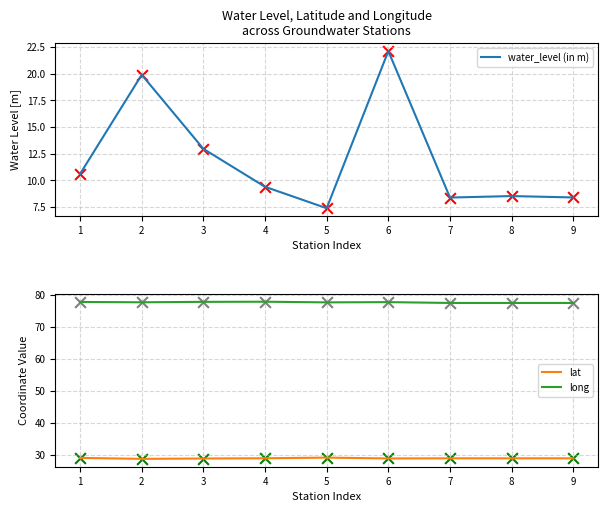

Which series has the largest Y range (max minus min)?

water_level (in m)